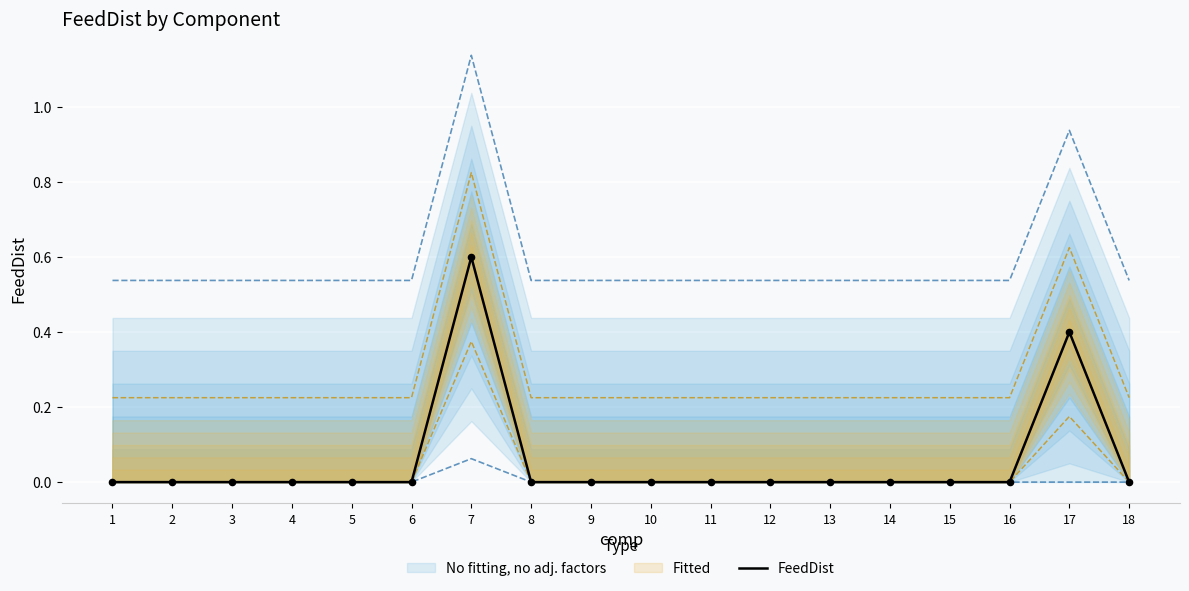

Which has a higher value, 11 or 18?

11